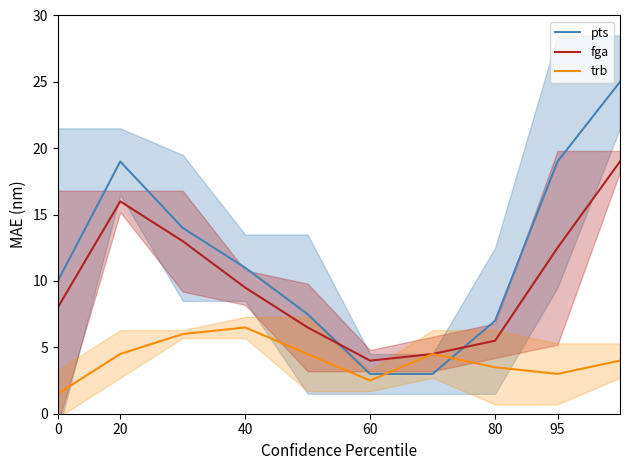

Which series has the largest total across all categories?

pts